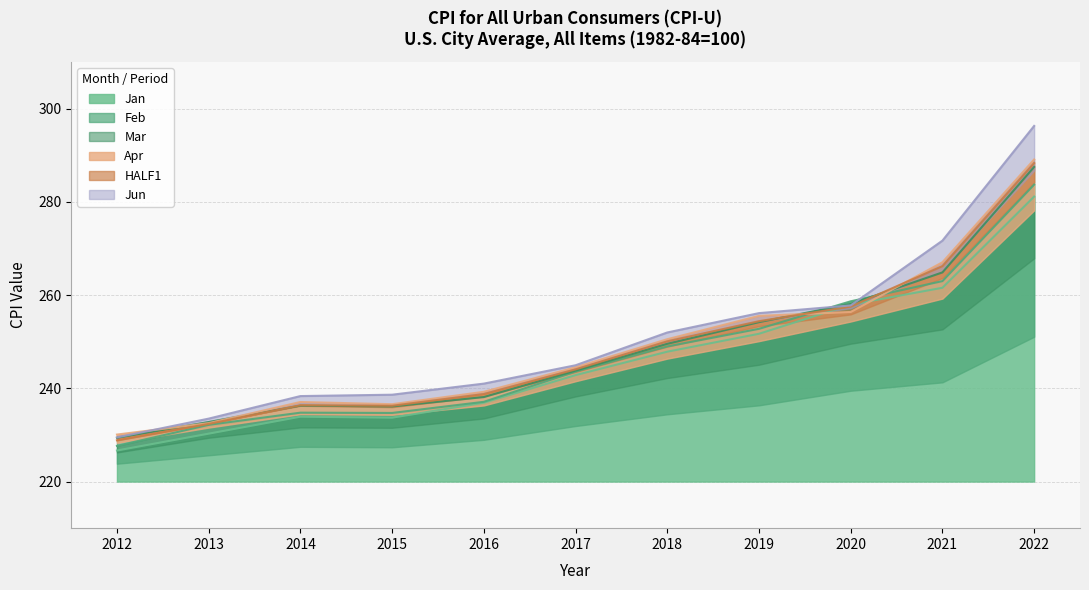

What is the average value of the Jun series?

250.9